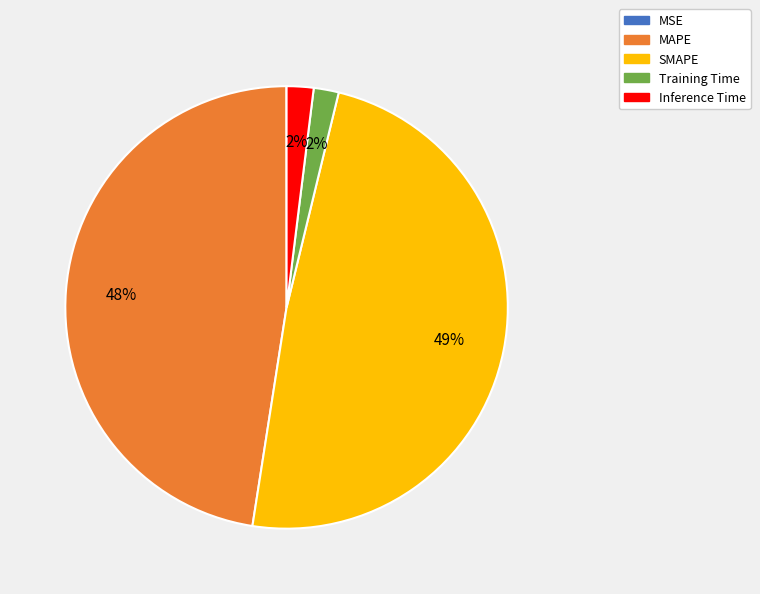

Does Training Time represent more than half of the total?

No